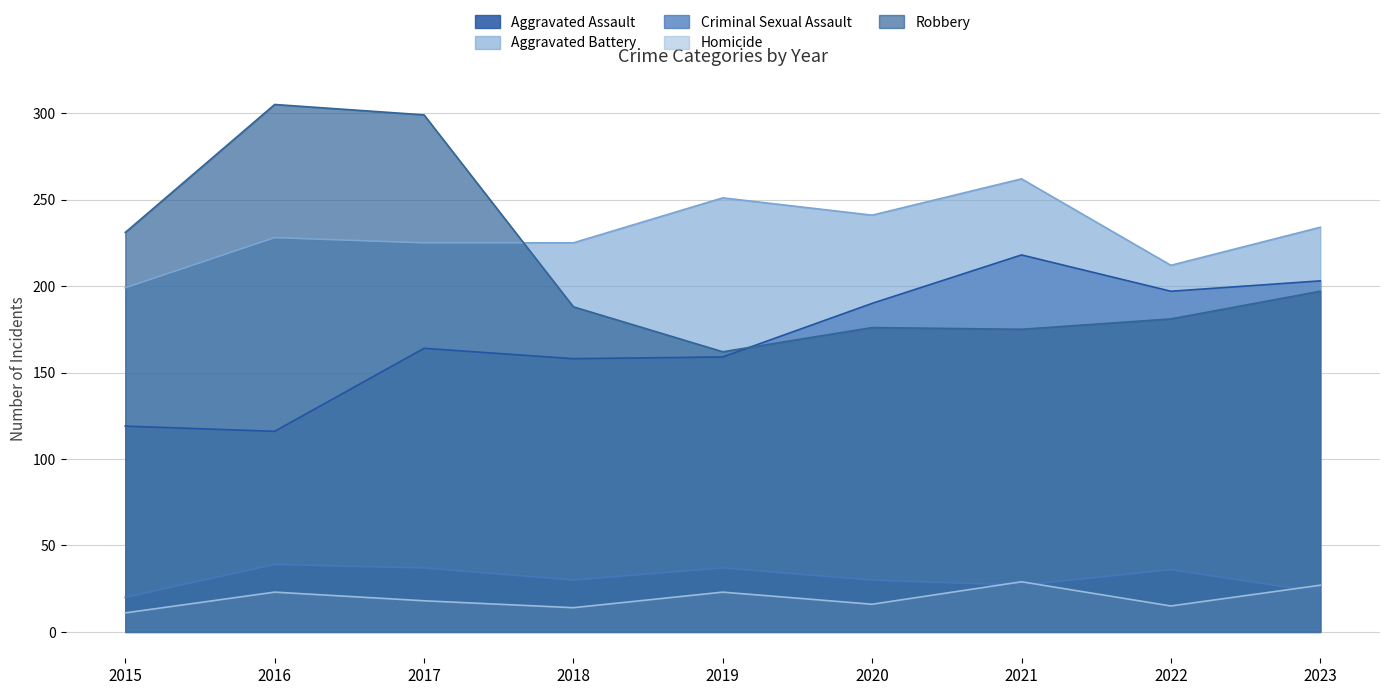

The Homicide series shows 37 at 2016. True or false?

False